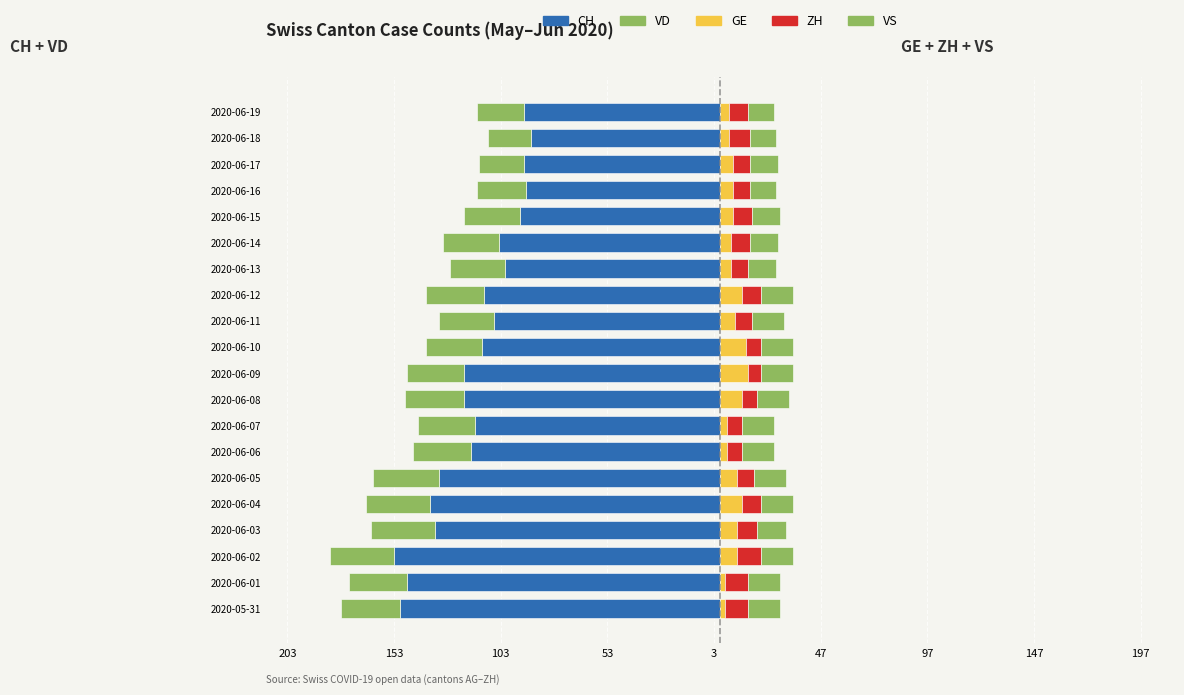

At which label does VS reach its minimum?

2020-06-16